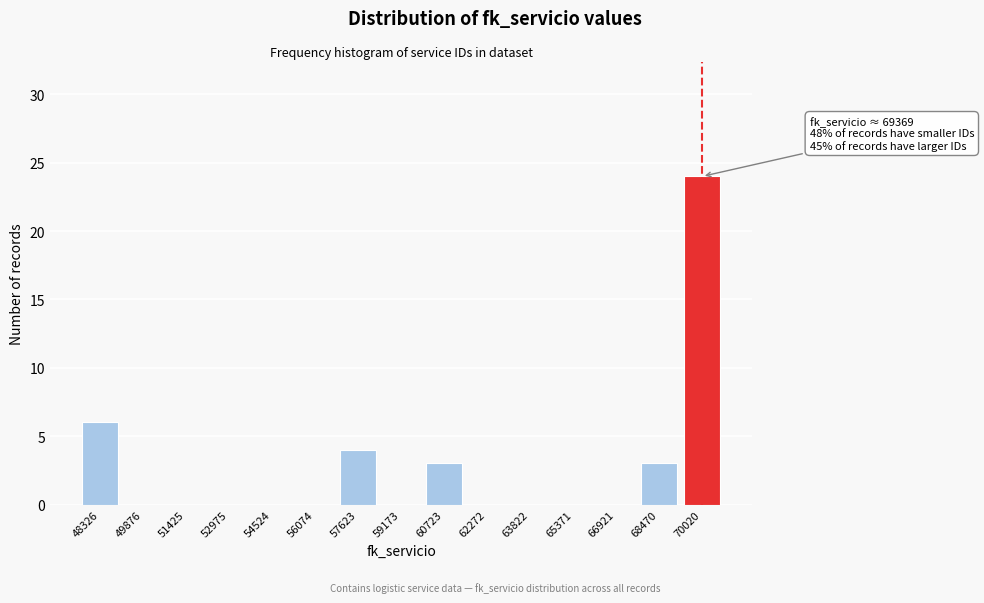

Reading right to left, extract all data points from this chart.

70020=24	68470=3	66921=0	65371=0	63822=0	62272=0	60723=3	59173=0	57623=4	56074=0	54524=0	52975=0	51425=0	49876=0	48326=6